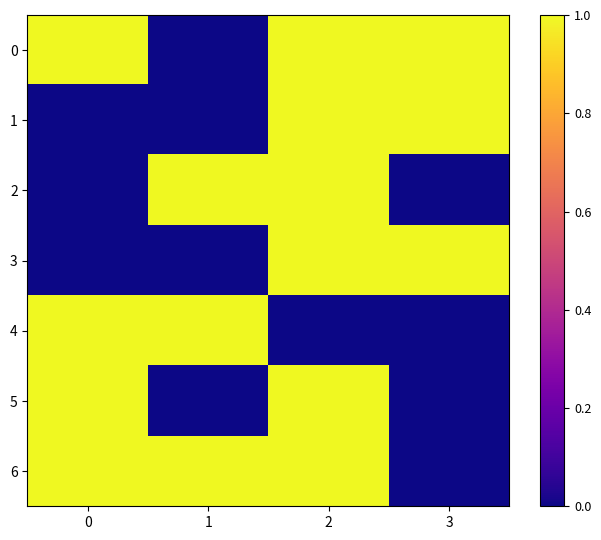

What is the difference between the highest and lowest values at 0?

1